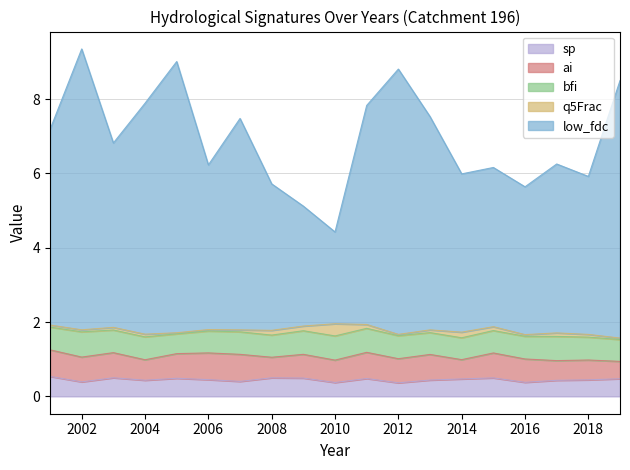

What is the value of the sp point at the 4th from the left?

0.4